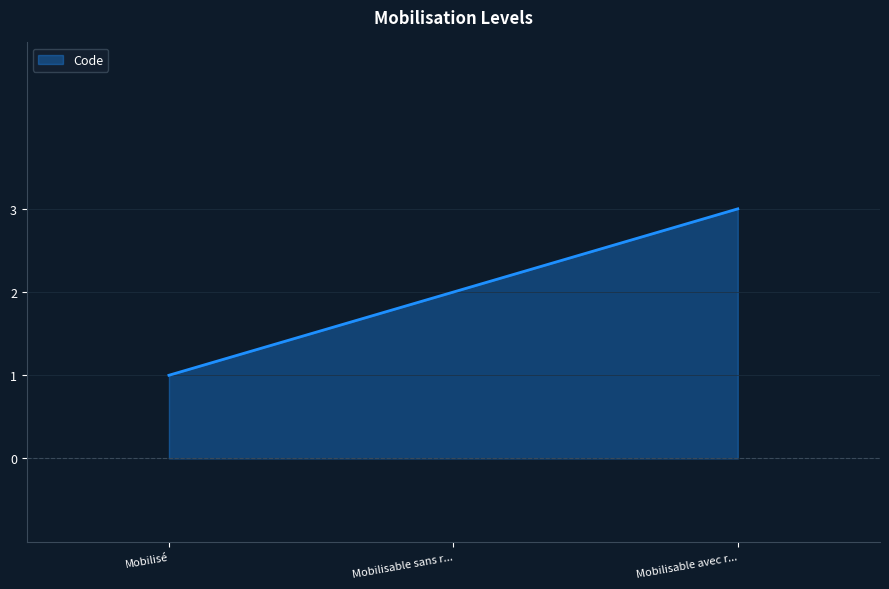

Approximately how many times larger is the value at Mobilisé compared to Mobilisable avec r...?

0.3